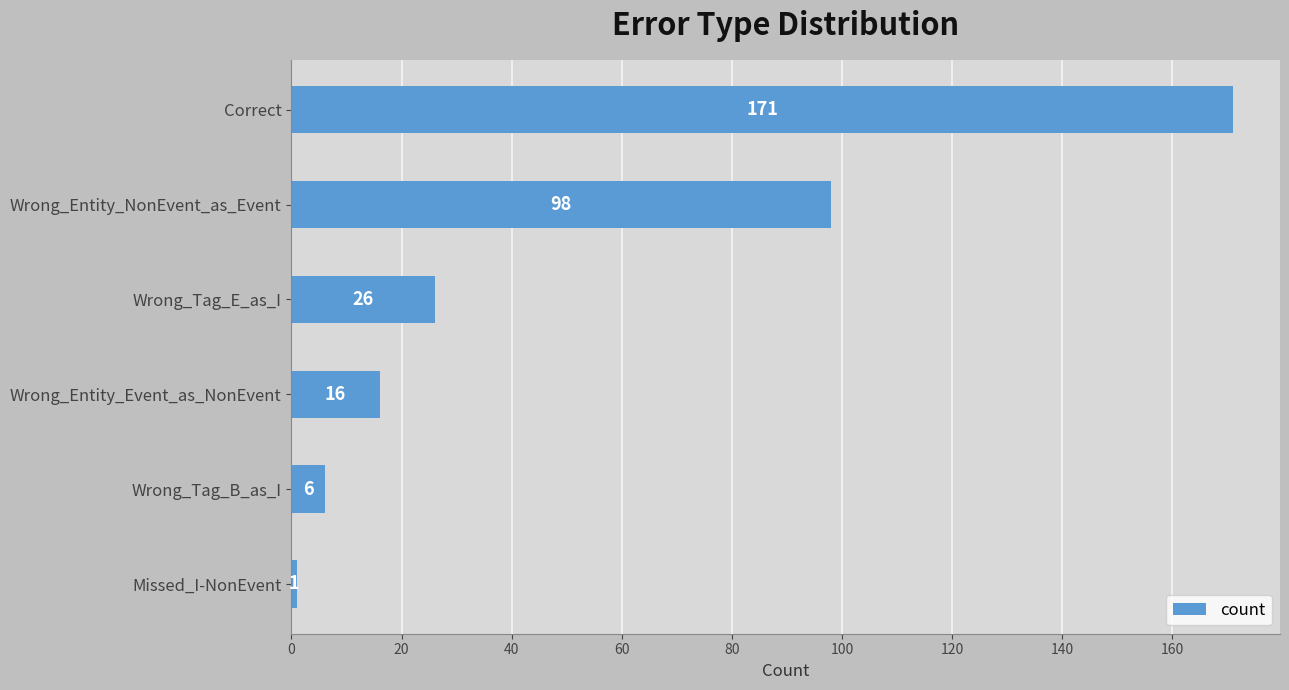

Is it true that the value at Wrong_Entity_Event_as_NonEvent is 8?

False